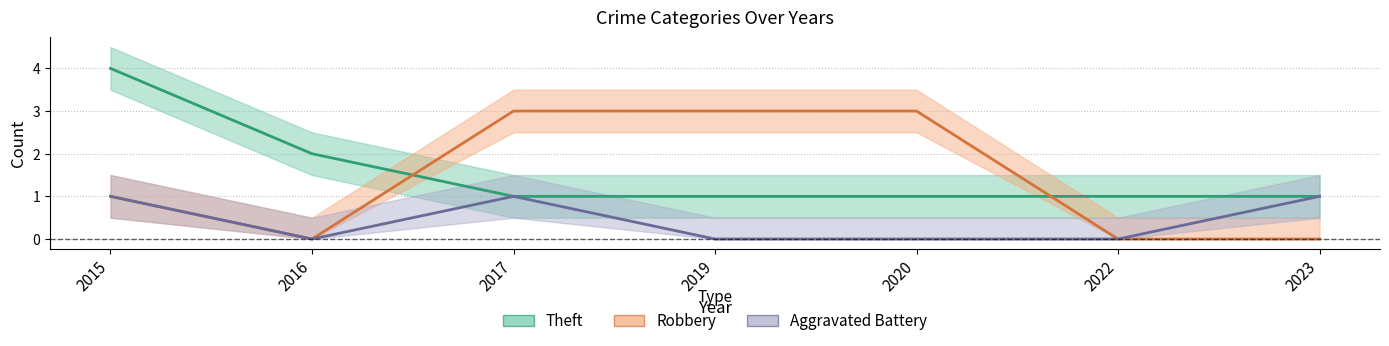

Where does the Robbery series first go above 1?

2017